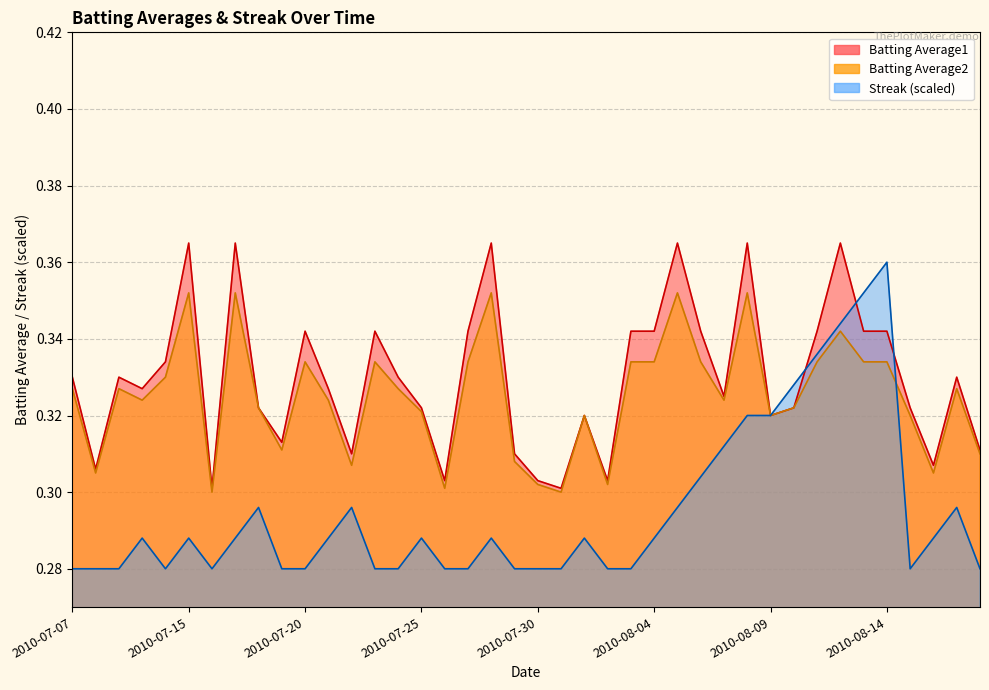

True or false: Streak has a value of 0.1 at 2010-08-09.

False